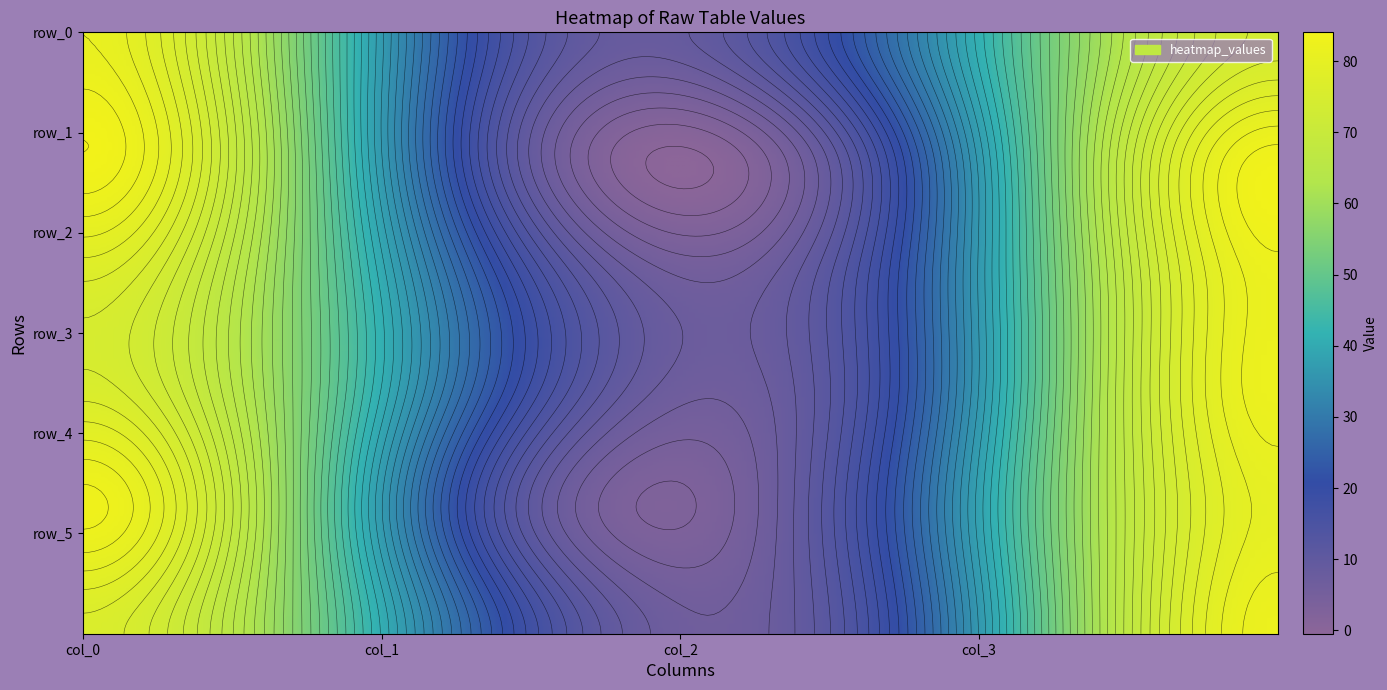

The row_4 series shows 41 at col_3. True or false?

False